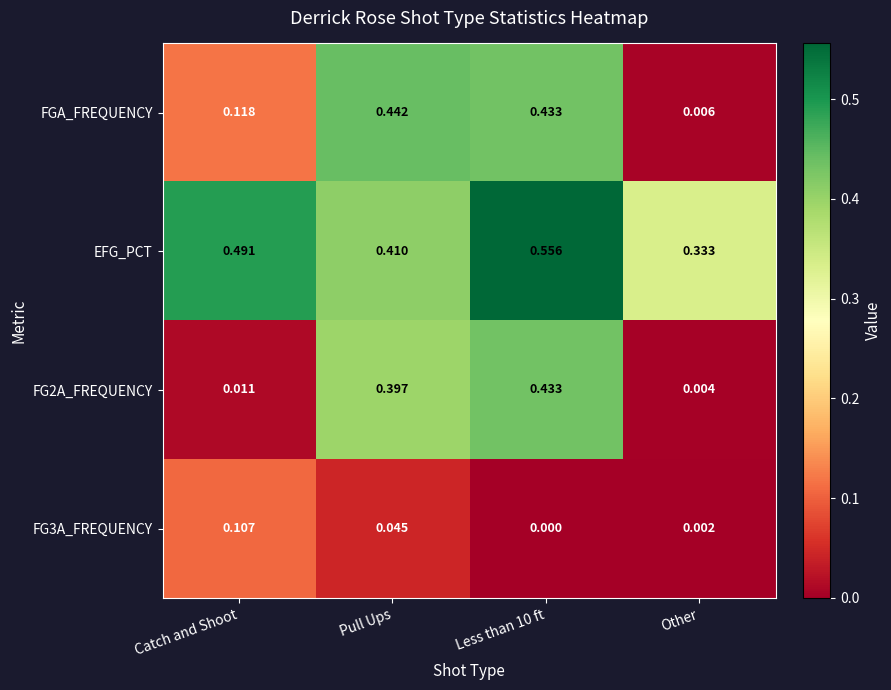

At which label does EFG_PCT reach its minimum?

Other